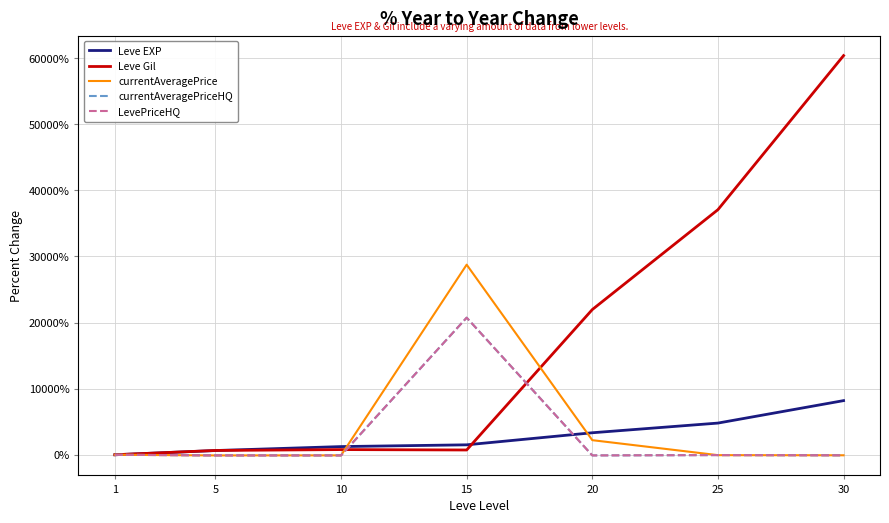

What is the maximum value for currentAveragePriceHQ?

20735.8